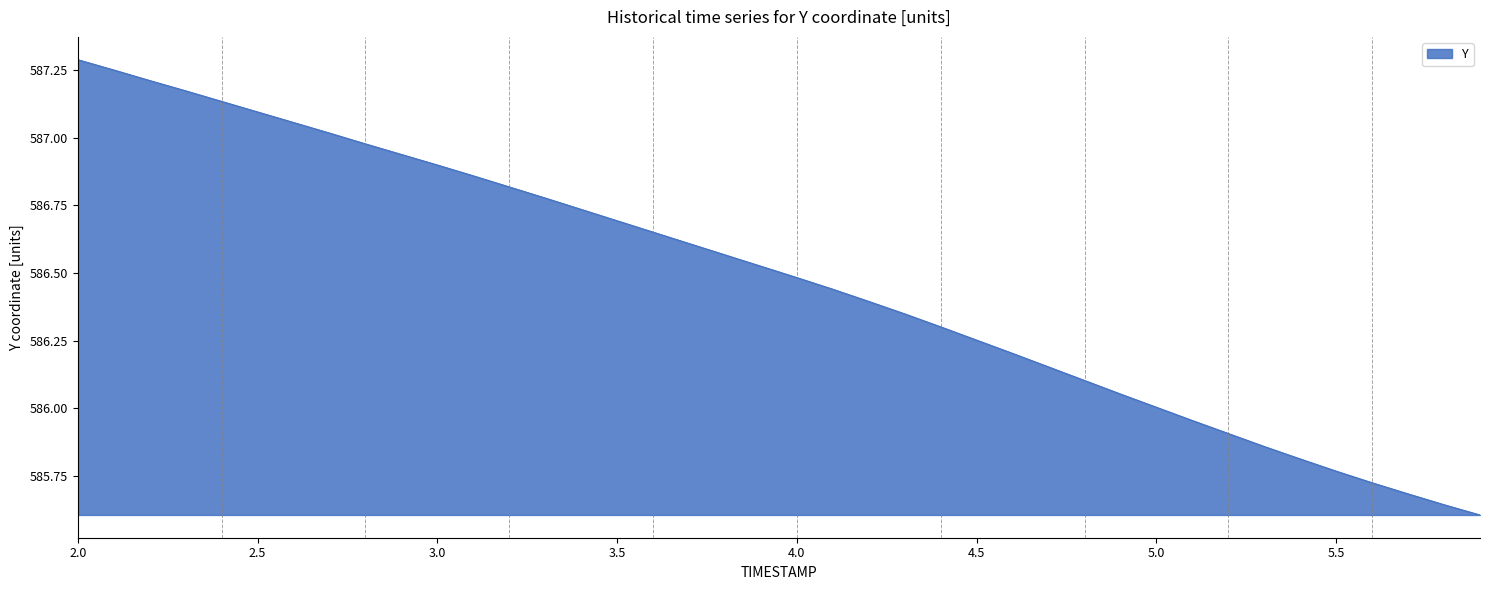

What is the maximum value shown in the chart?

587.3